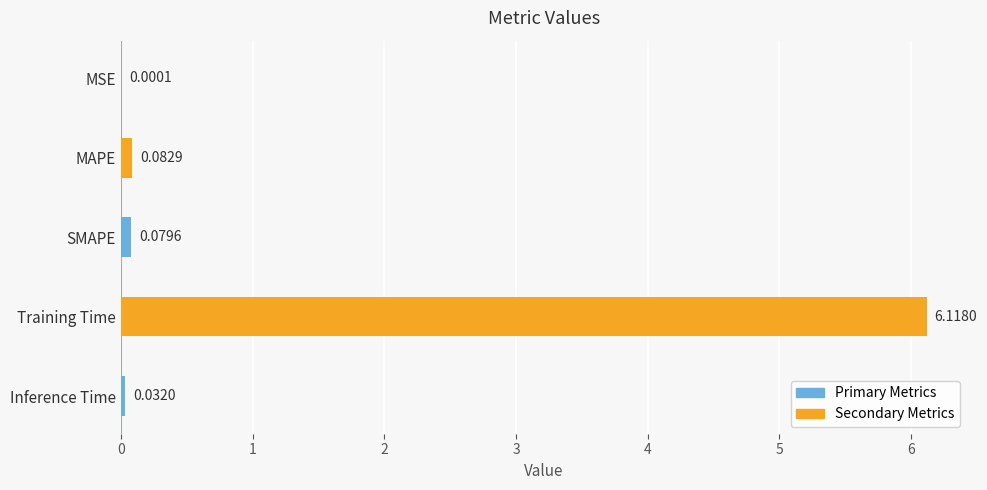

What is the sum of all values?

6.3